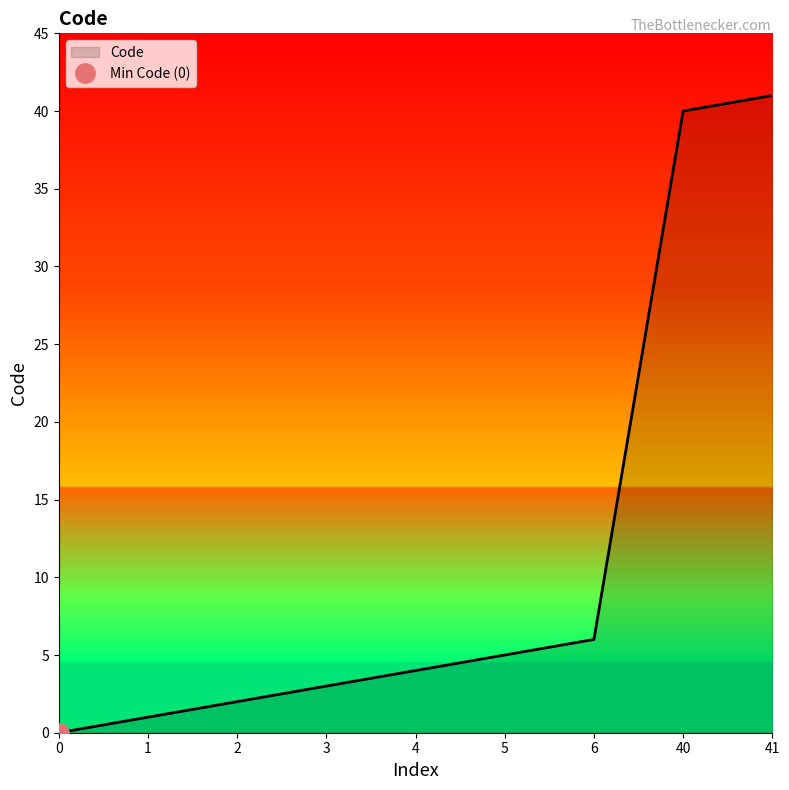

What is the difference between the values at 0 and 4?

4